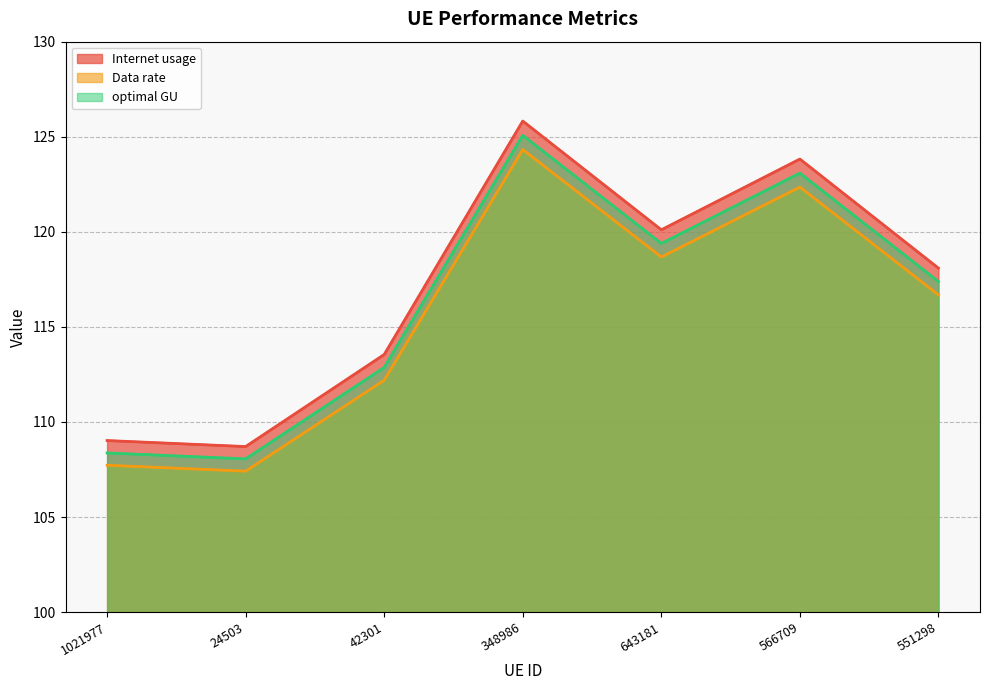

Which series has the largest total across all categories?

Internet usage